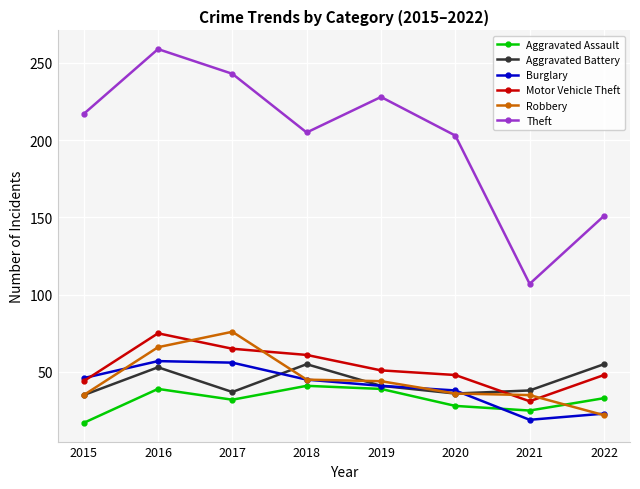

True or false: Burglary and Aggravated Assault intersect in this chart.

True